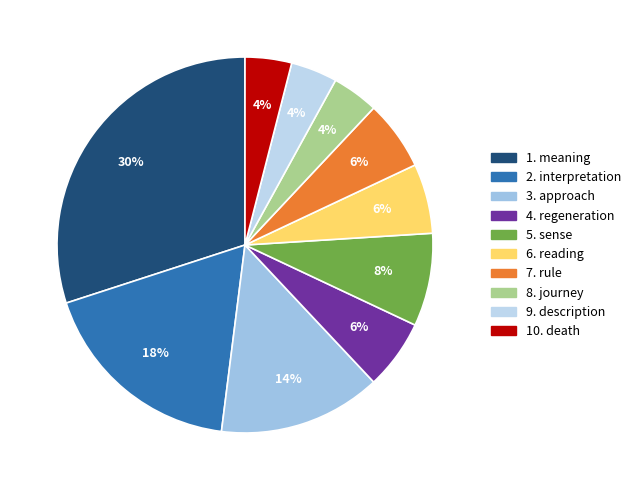

How many segments does this pie chart have?

10